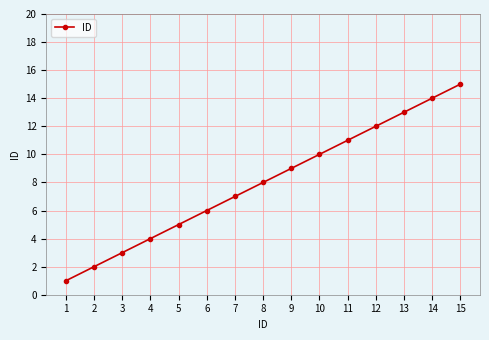

What is the greatest value displayed?

15